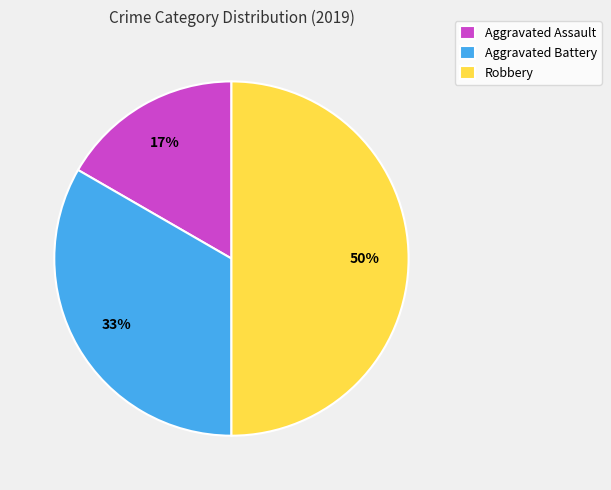

To the nearest percent, what is the difference between the largest and smallest slice percentages?

33%